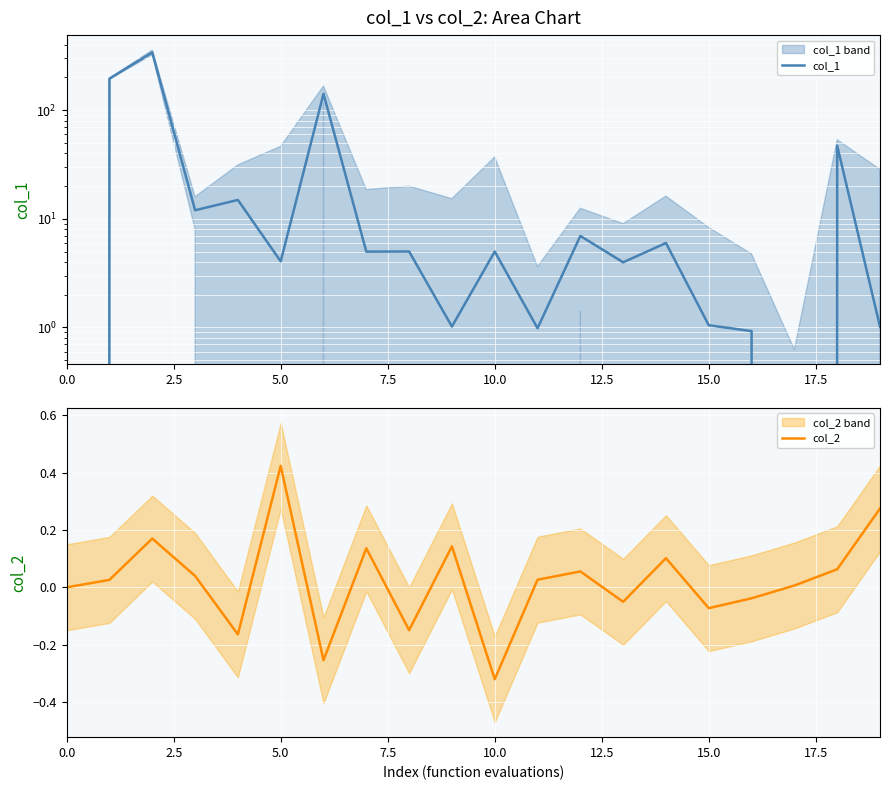

True or false: col_2 has a value of 0.5 at 0.0.

False